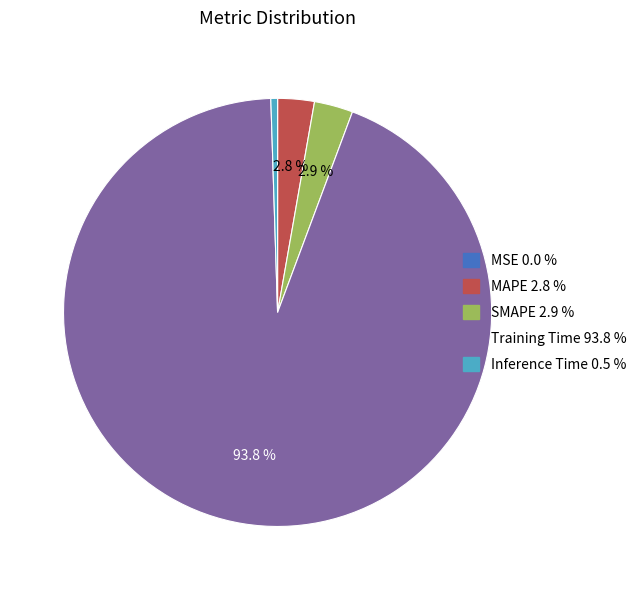

What is the largest slice in the pie chart?

Training Time